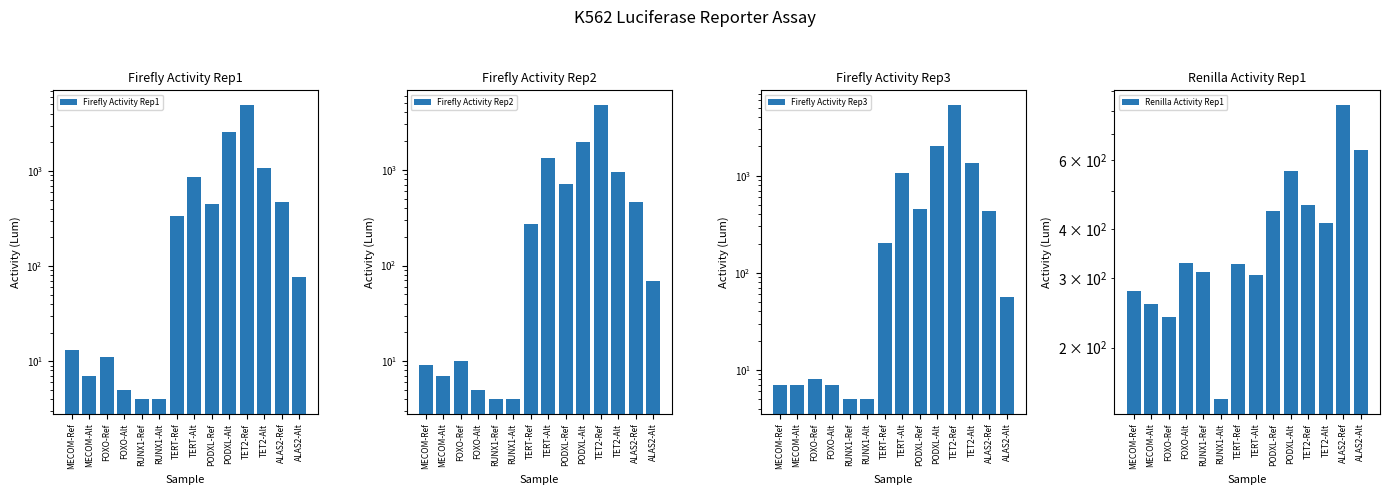

Reading left to right, transcribe all the data shown in this chart.

Firefly Activity Rep1: 13	7	11	5	4	4	335	866	445	2543	4932	1082	473	76
Firefly Activity Rep2: 9	7	10	5	4	4	274	1324	722	1954	4785	961	460	69
Firefly Activity Rep3: 7	7	8	7	5	5	203	1058	457	2023	5344	1364	434	57
Renilla Activity Rep1: 279	259	239	329	312	148	327	307	446	563	460	416	828	637